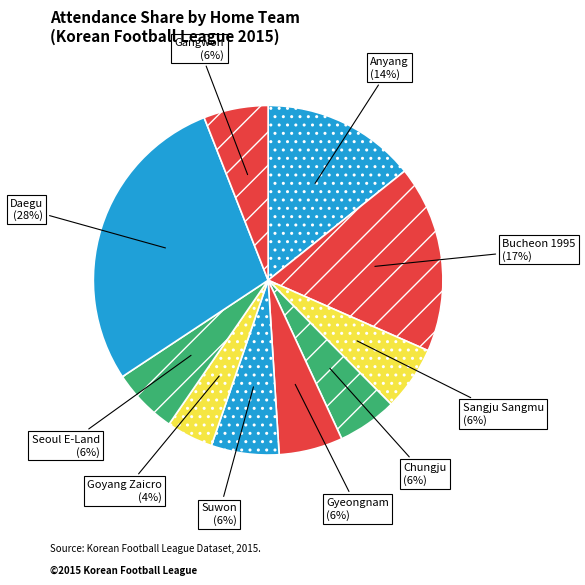

Is there any slice that represents more than half of the pie?

No